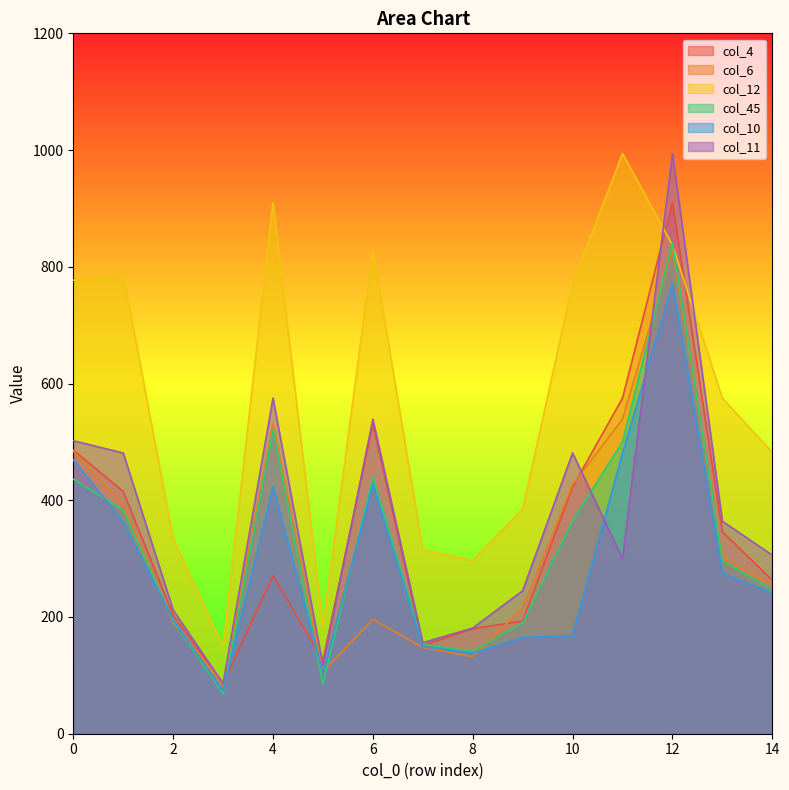

In col_11, how many points are lower than both neighbors (excluding endpoints)?

4